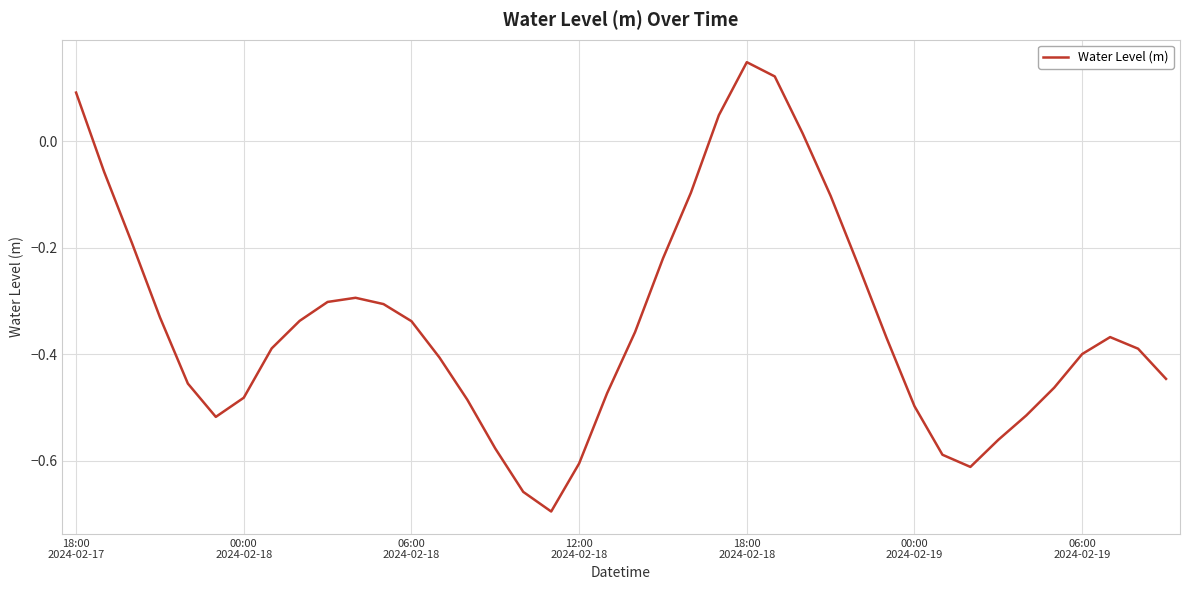

What is the difference between the maximum and minimum values?

0.8